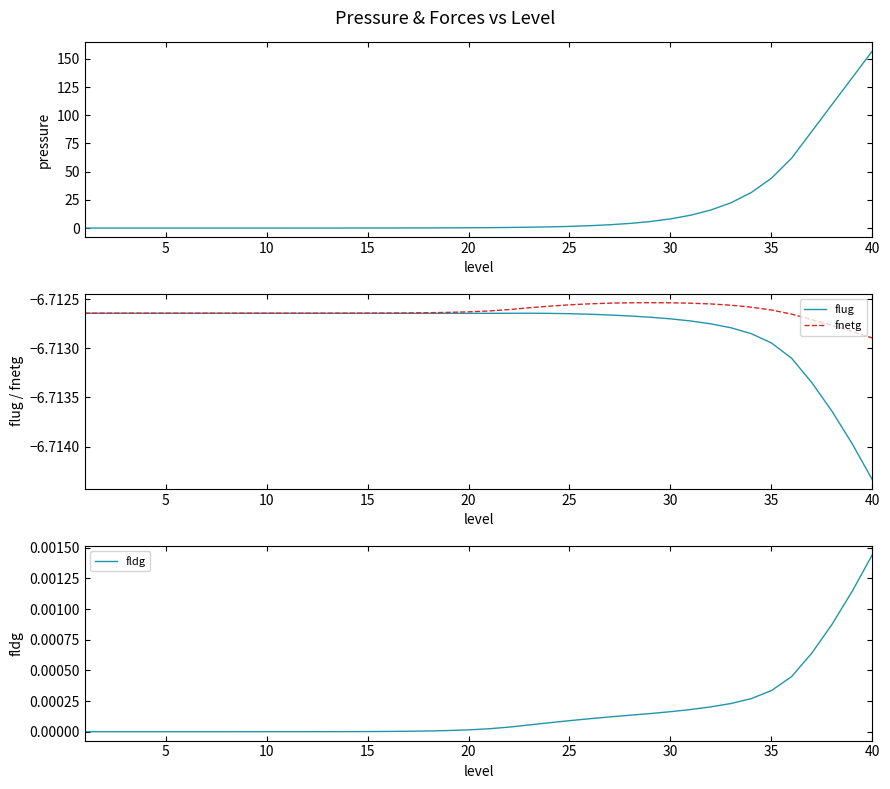

Does the chart have visible grid lines?

No